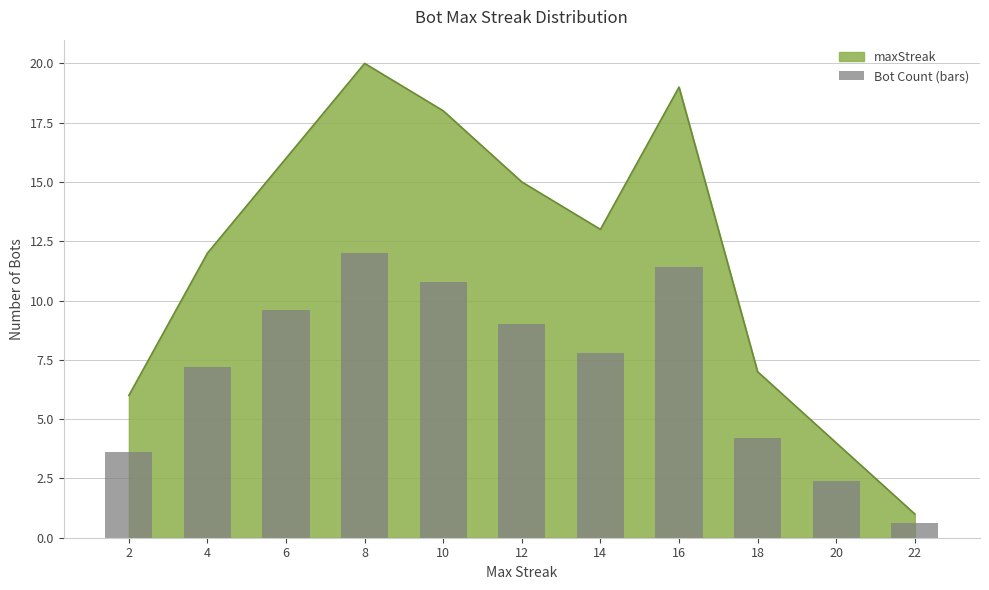

List the labels in order of value, smallest first.

22, 20, 2, 18, 4, 14, 12, 6, 10, 16, 8